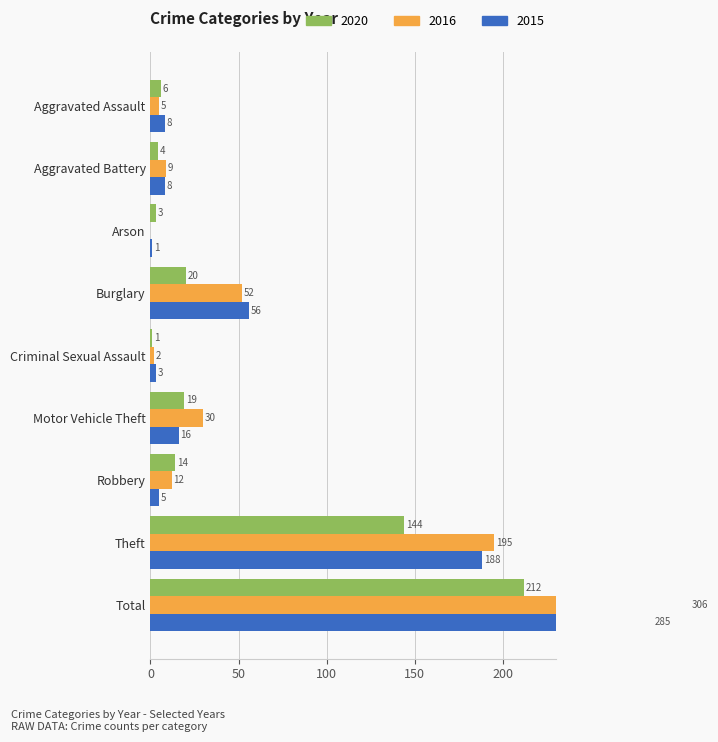

Are the bars grouped side by side (vs. stacked)?

Yes